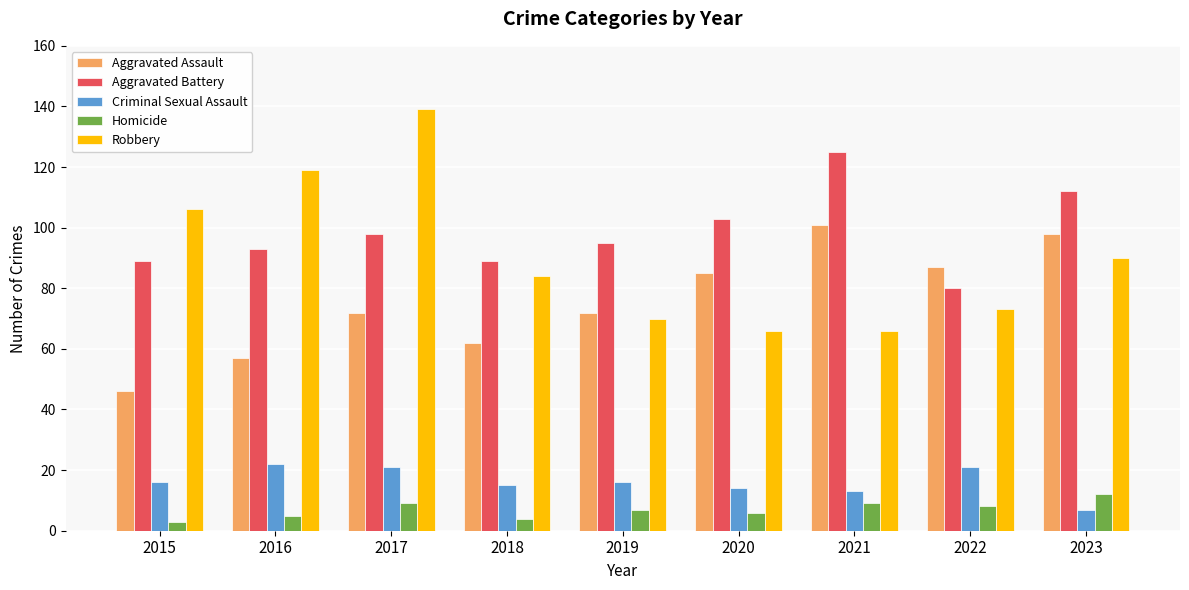

List the series in order of their peak value, lowest first.

Homicide, Criminal Sexual Assault, Aggravated Assault, Aggravated Battery, Robbery